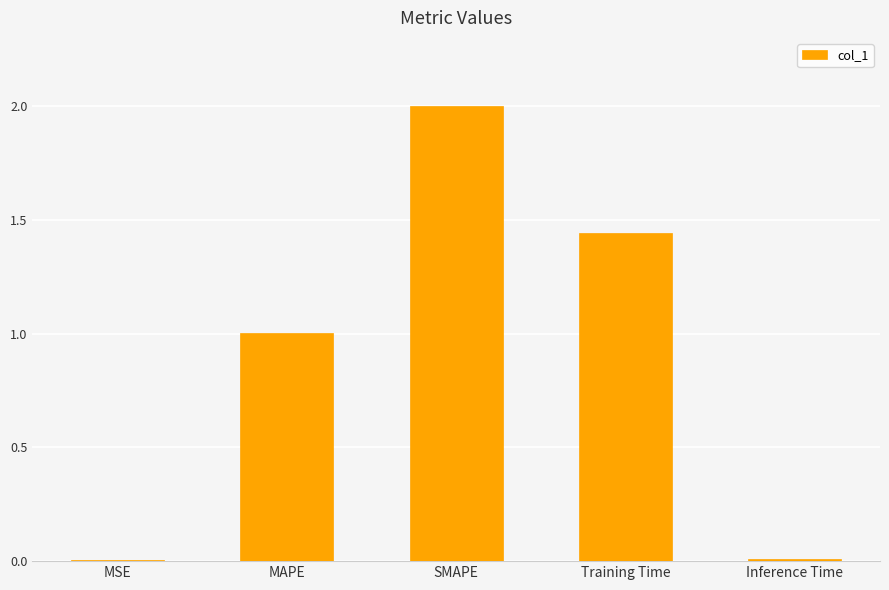

Which has a higher value, SMAPE or MAPE?

SMAPE